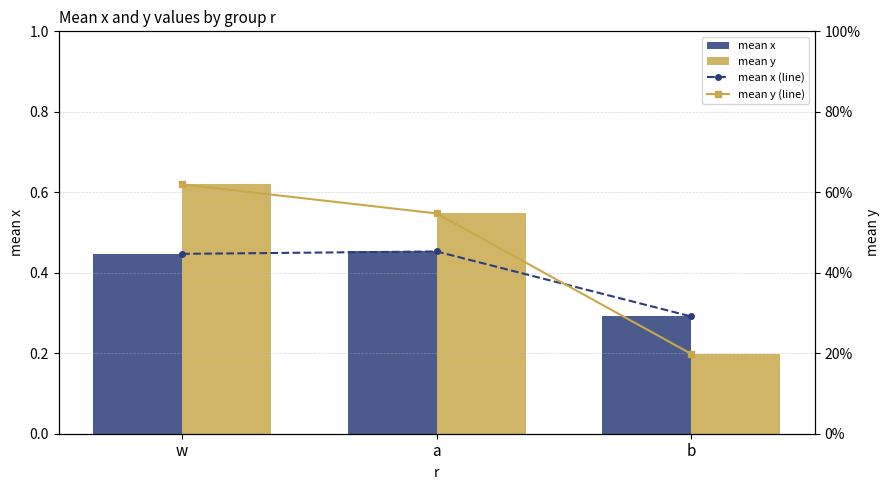

Between a and b, which series saw the biggest shift?

mean y